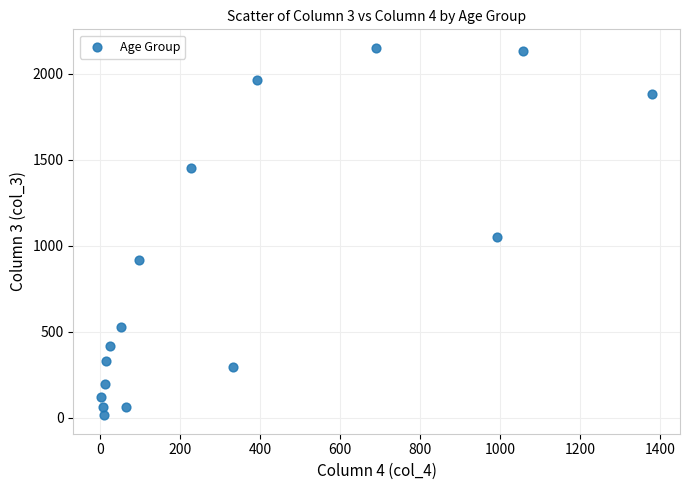

What is the range of X values (max minus min)?

1379